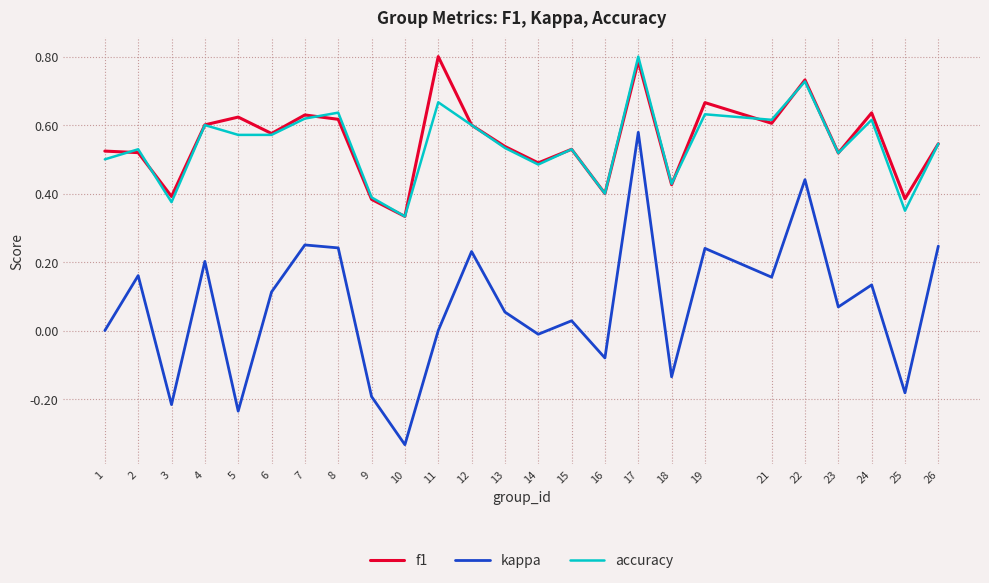

True or false: kappa and accuracy intersect in this chart.

False